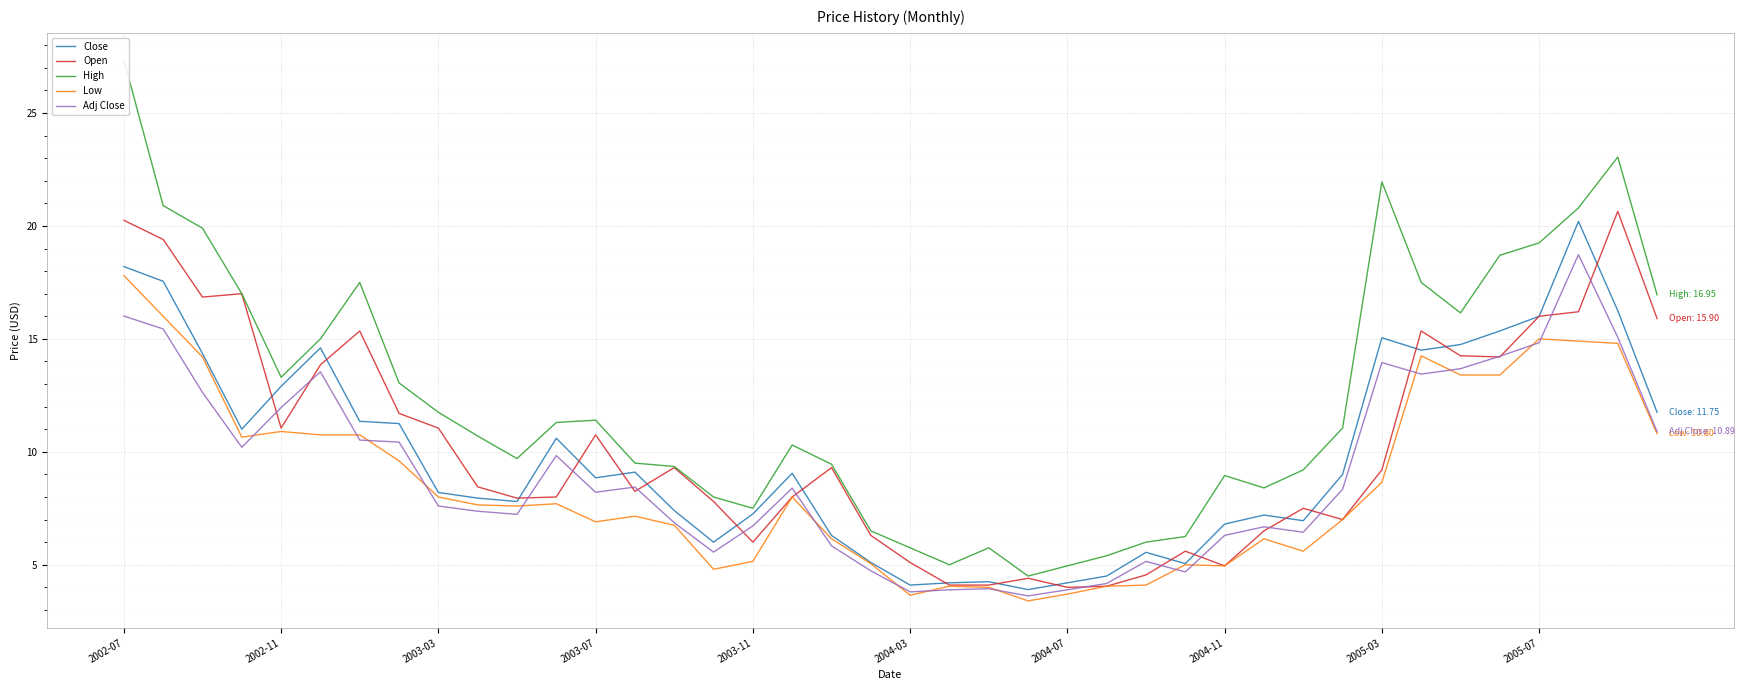

The value of Adj Close at 18 is 8.6. True or false?

False